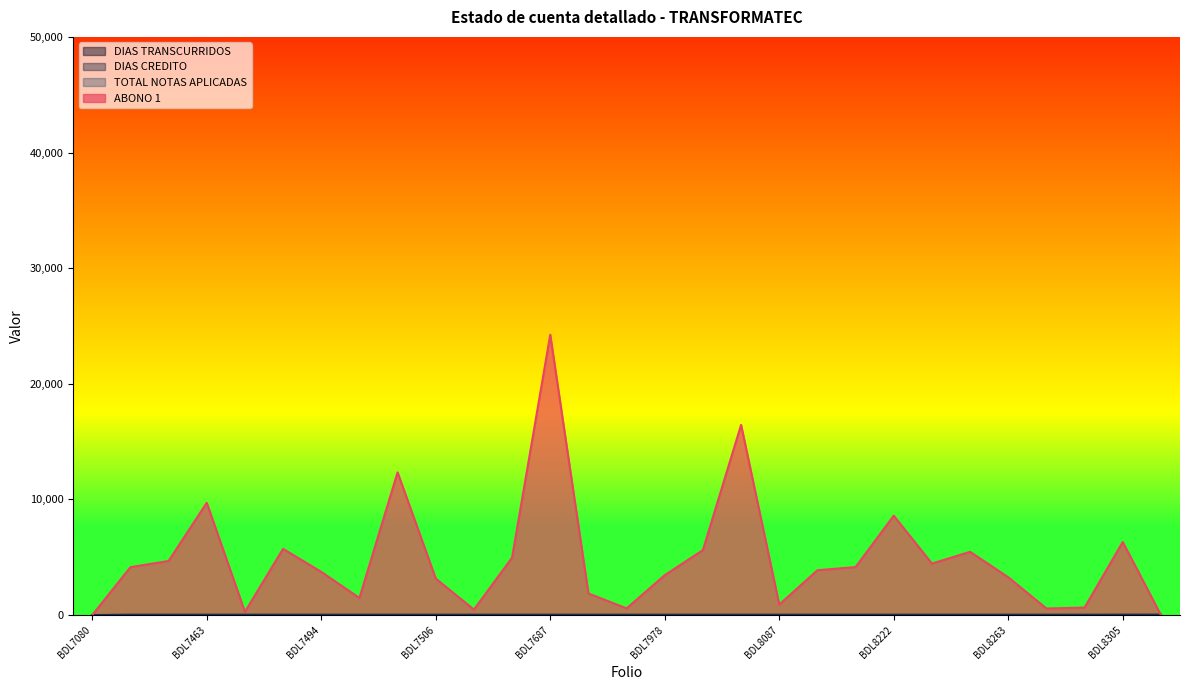

True or false: DIAS TRANSCURRIDOS has a value of 0.0 at BDL8238.

True